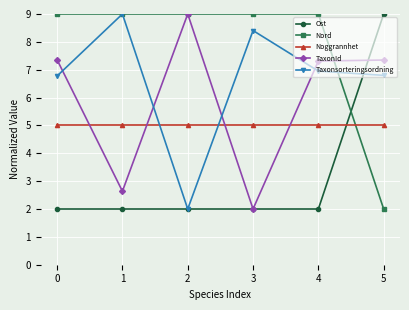

At which category does TaxonId reach its first local peak?

2